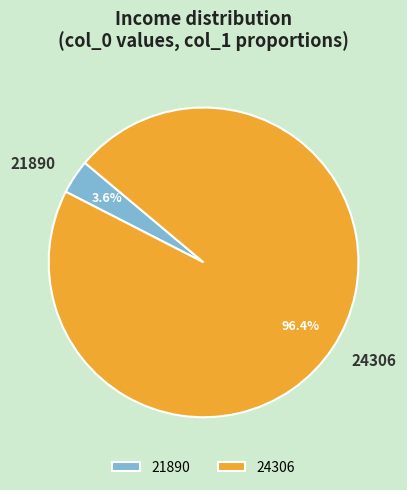

True or false: 24306 accounts for 96% of the total.

True